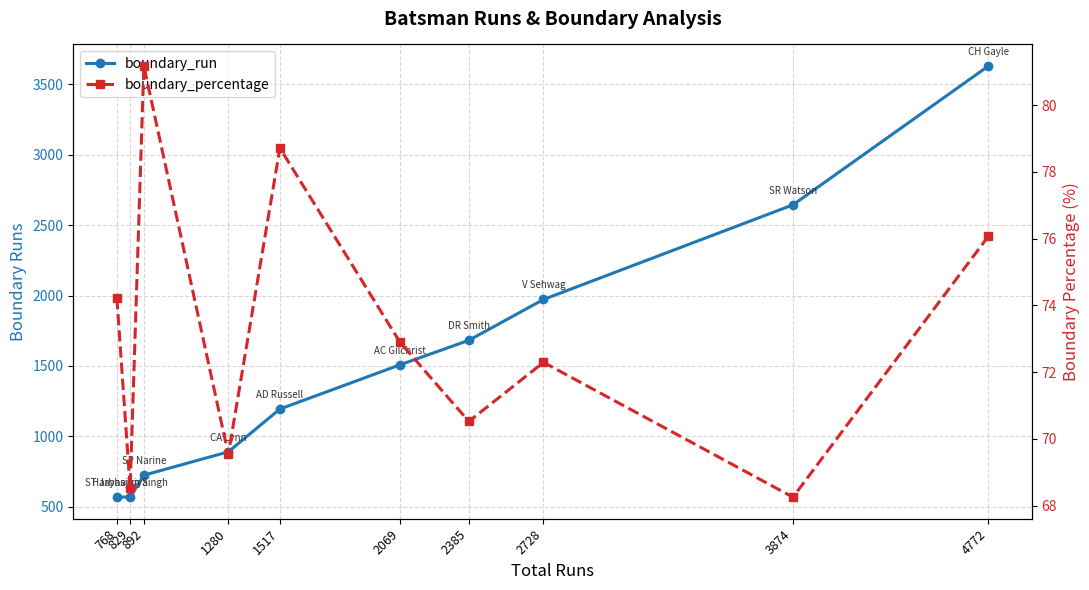

True or false: boundary_run has a value of 1835.3 at 3874.

False